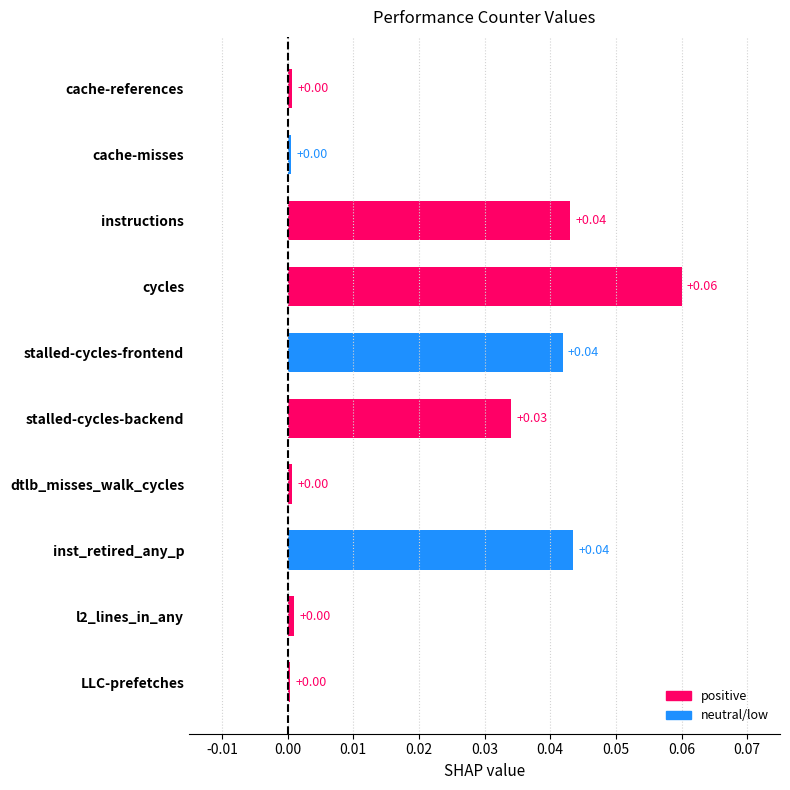

Does the chart contain any negative values?

No